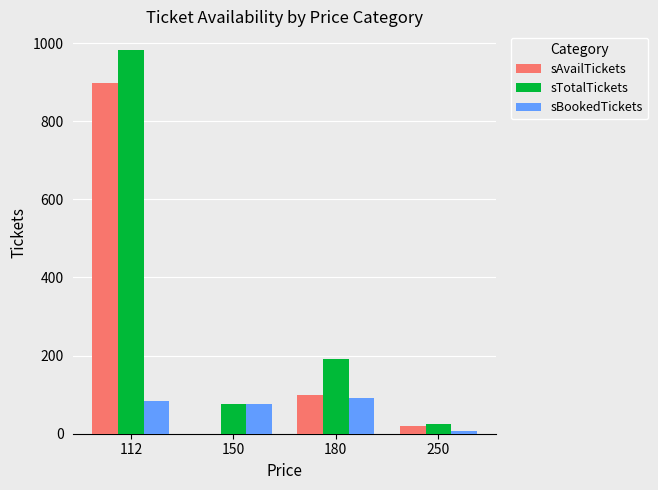

What is the highest value of the sTotalTickets series?

981